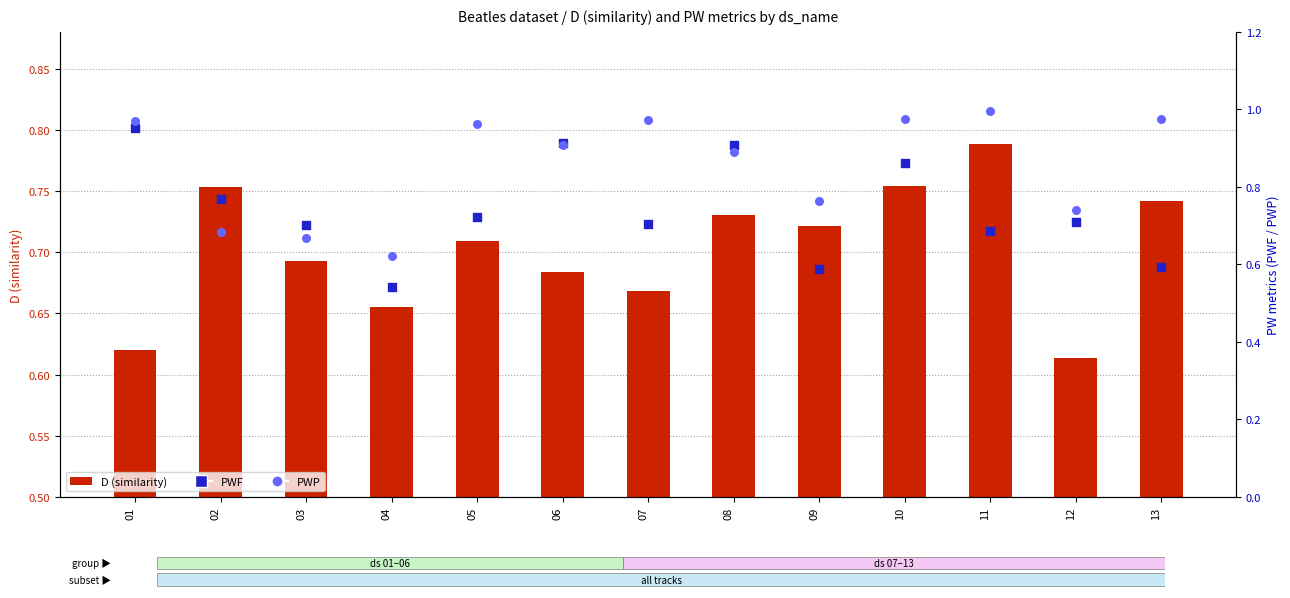

At which category is the sum across all series the highest?

10